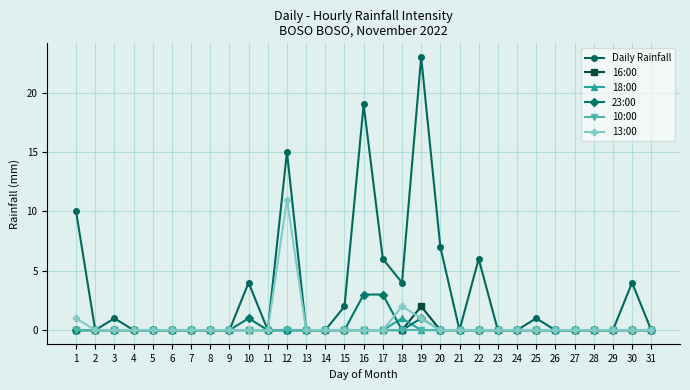

List the series in order of their peak value, lowest first.

10:00, 18:00, 16:00, 23:00, 13:00, Daily Rainfall